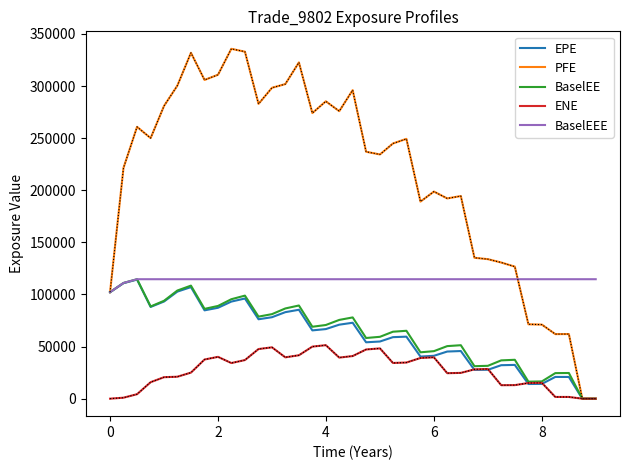

True or false: BaselEE has more than 0 interior local peaks.

True